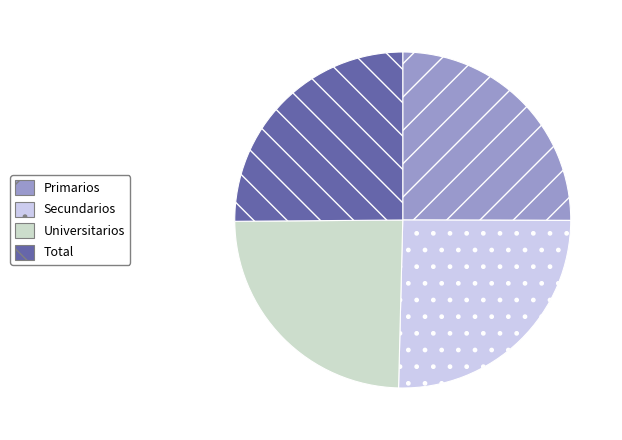

How many segments does this pie chart have?

4